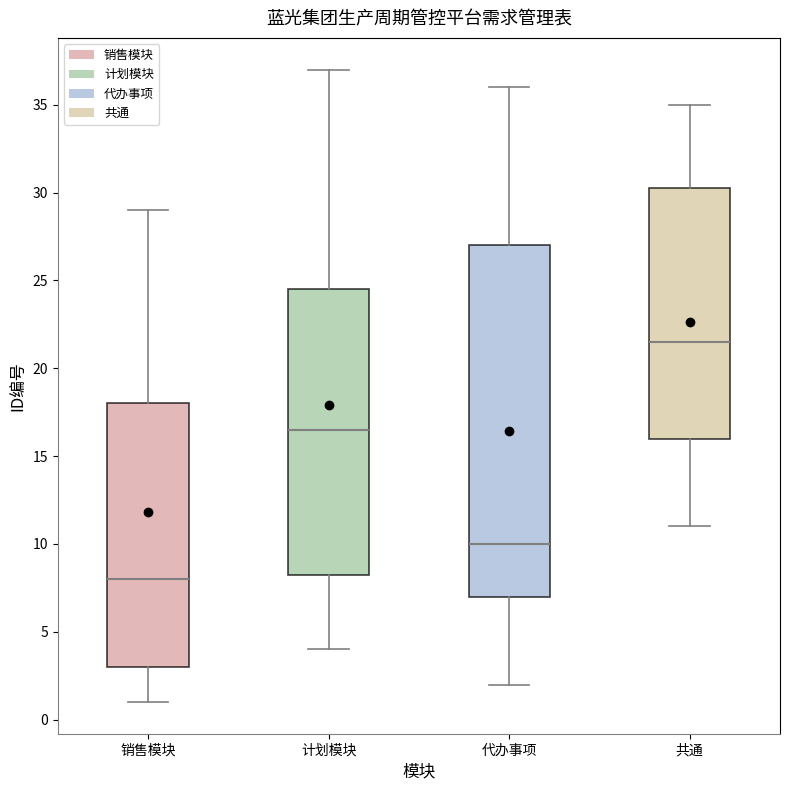

Reading left to right, read every box against the y-axis: the position of its median line, the range the box covers, and the ends of its whiskers. The values are not printed on the chart, so give them approximately, as read against the axis.

销售模块: median 8.0, box 3.0 to 18.0, whiskers 1.0 to 29.0
计划模块: median 16.5, box 8.5 to 24.5, whiskers 4.0 to 37.0
代办事项: median 10.0, box 7.0 to 27.0, whiskers 2.0 to 36.0
共通: median 21.5, box 16.0 to 30.5, whiskers 11.0 to 35.0